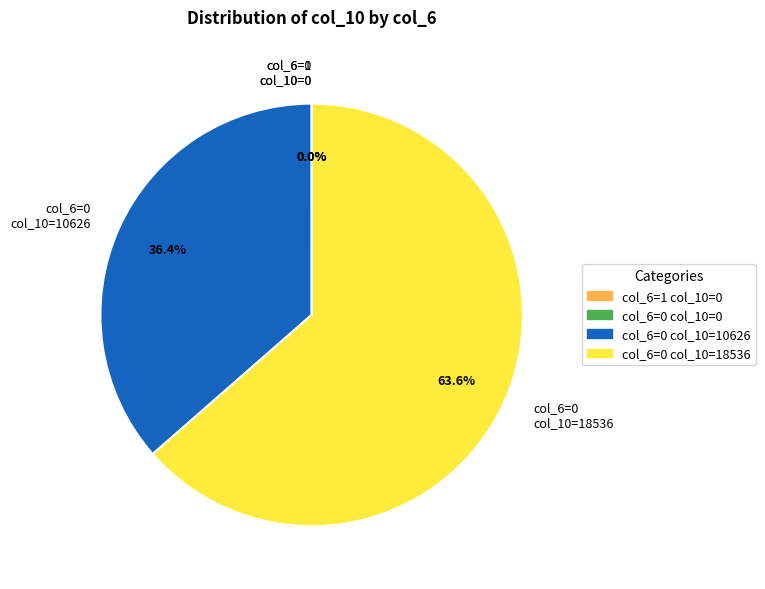

How much of the chart is everything except col_6=0 col_10=10626?

63.6%